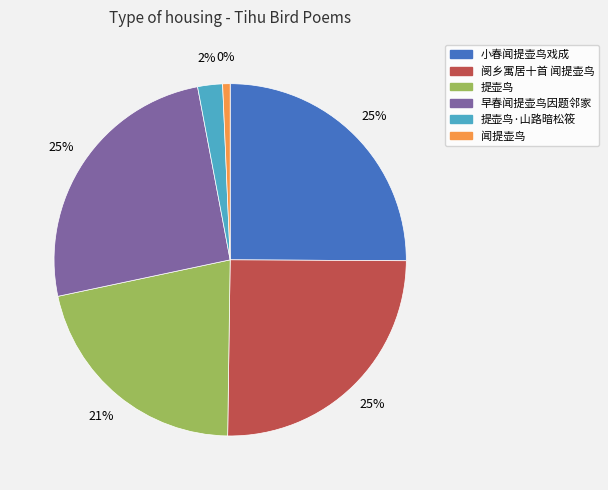

True or false: 早春闻提壶鸟因题邻家 accounts for 31% of the total.

False